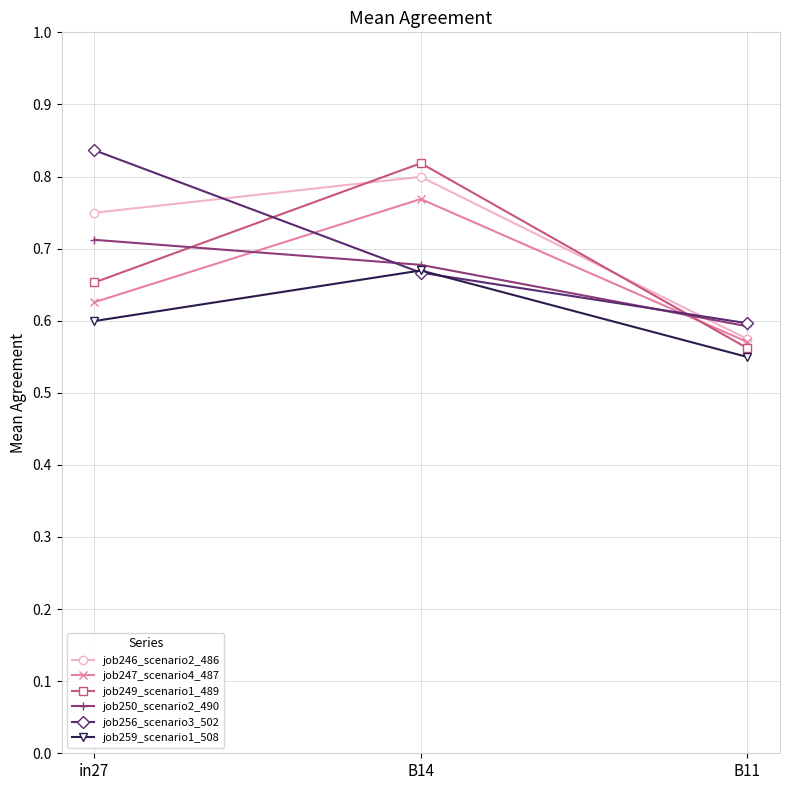

The job249_scenario1_489 series shows 0.3 at B14. True or false?

False